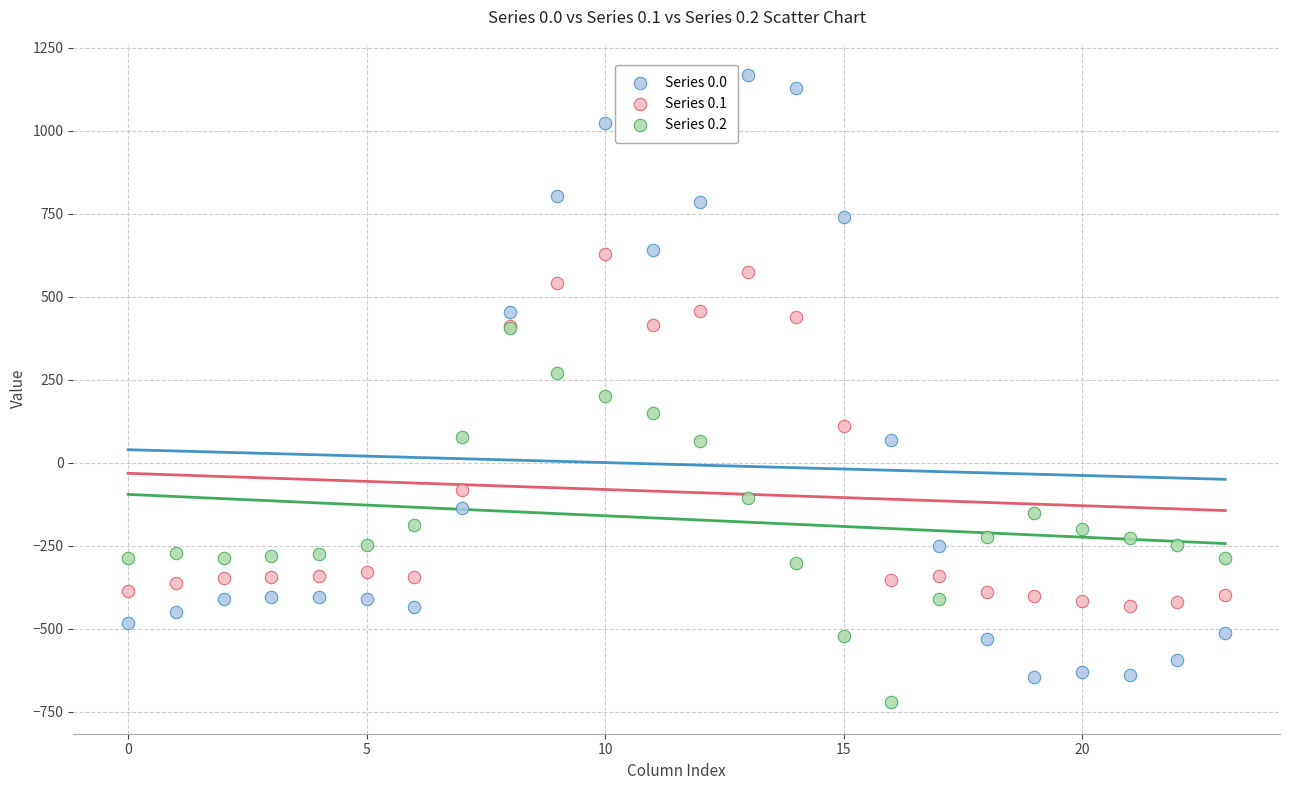

What are all the series names shown in the legend?

Series 0.0, Series 0.1, Series 0.2